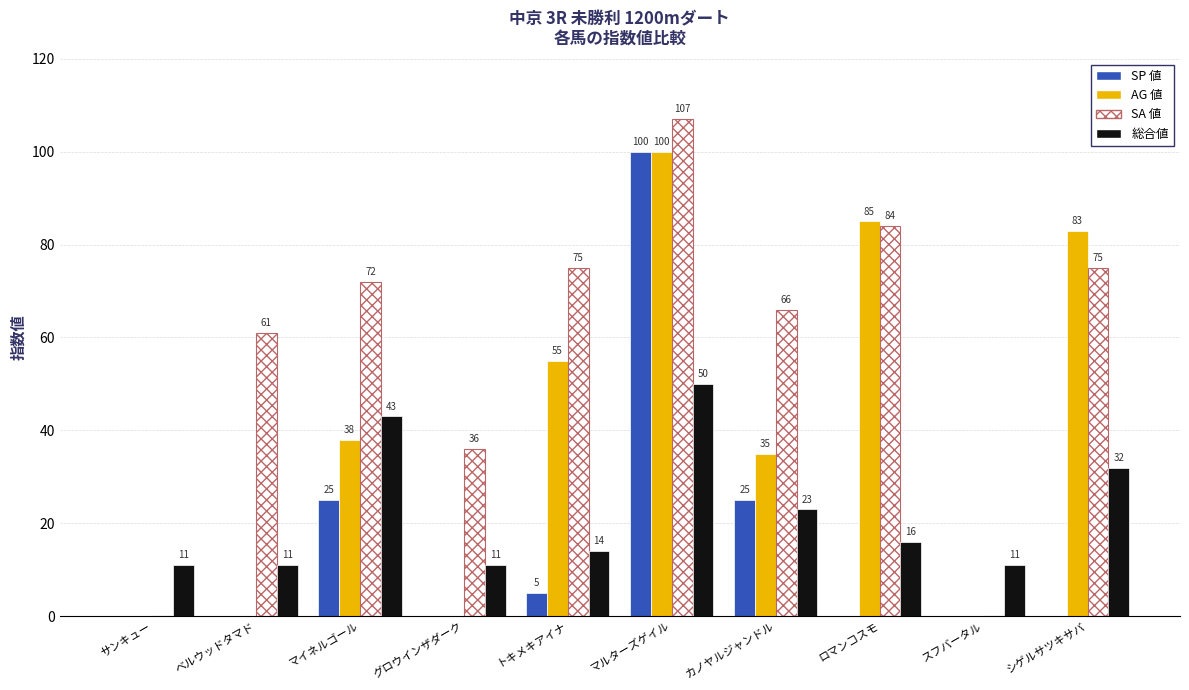

What is the total value across all series at ロマンコスモ?

185